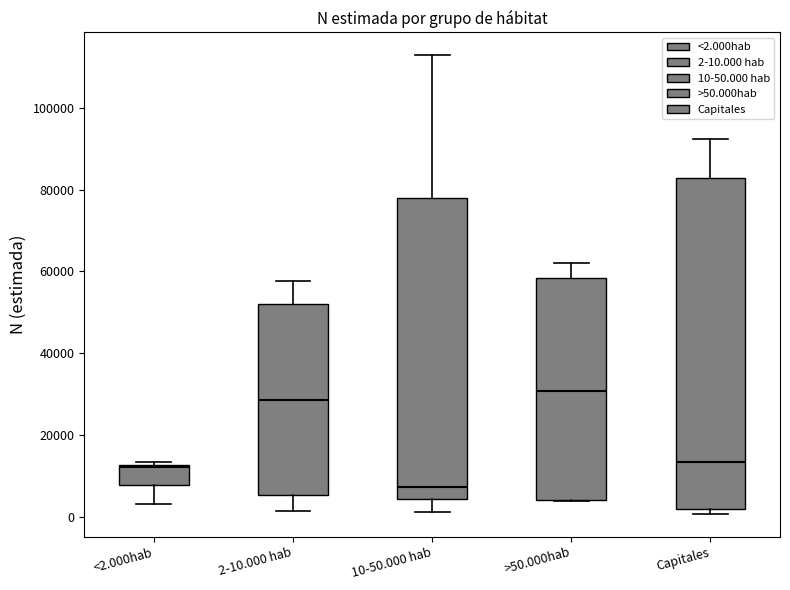

Where does the median line of the box for Capitales sit on the y-axis? The values are not printed on the chart, so give them approximately, as read against the axis.

14000